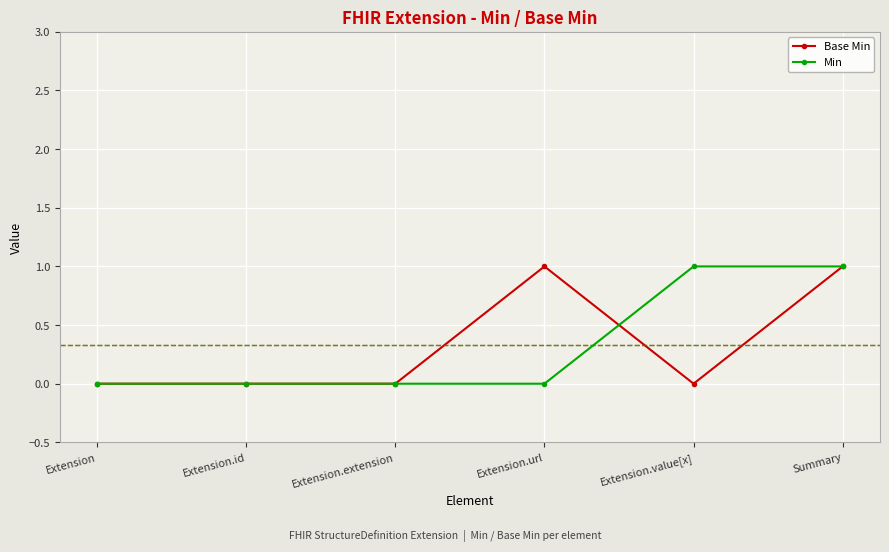

In Base Min, how many points are higher than both neighbors (excluding endpoints)?

1